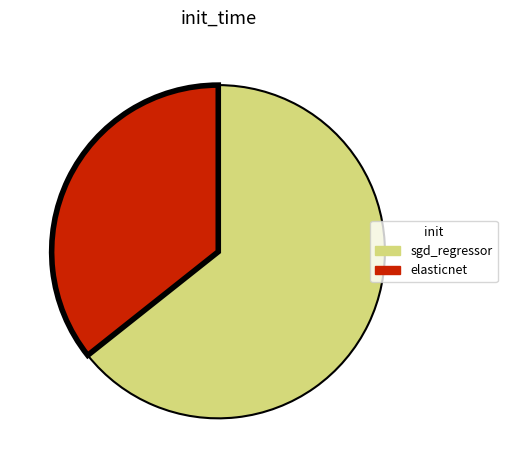

Combined, do sgd_regressor and elasticnet account for over 50%?

Yes